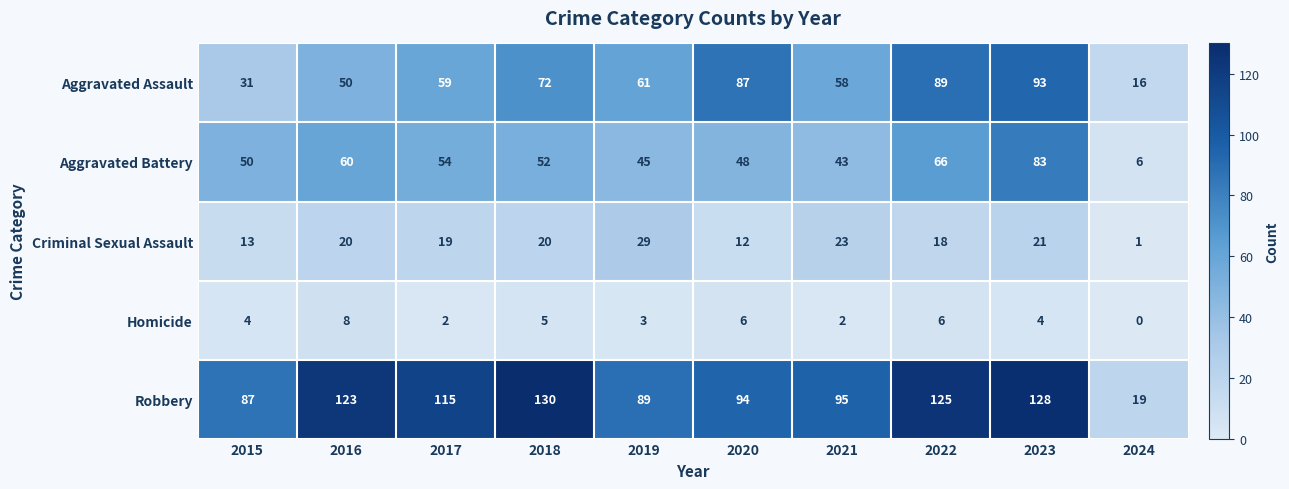

What is the total value across all series at 2024?

42